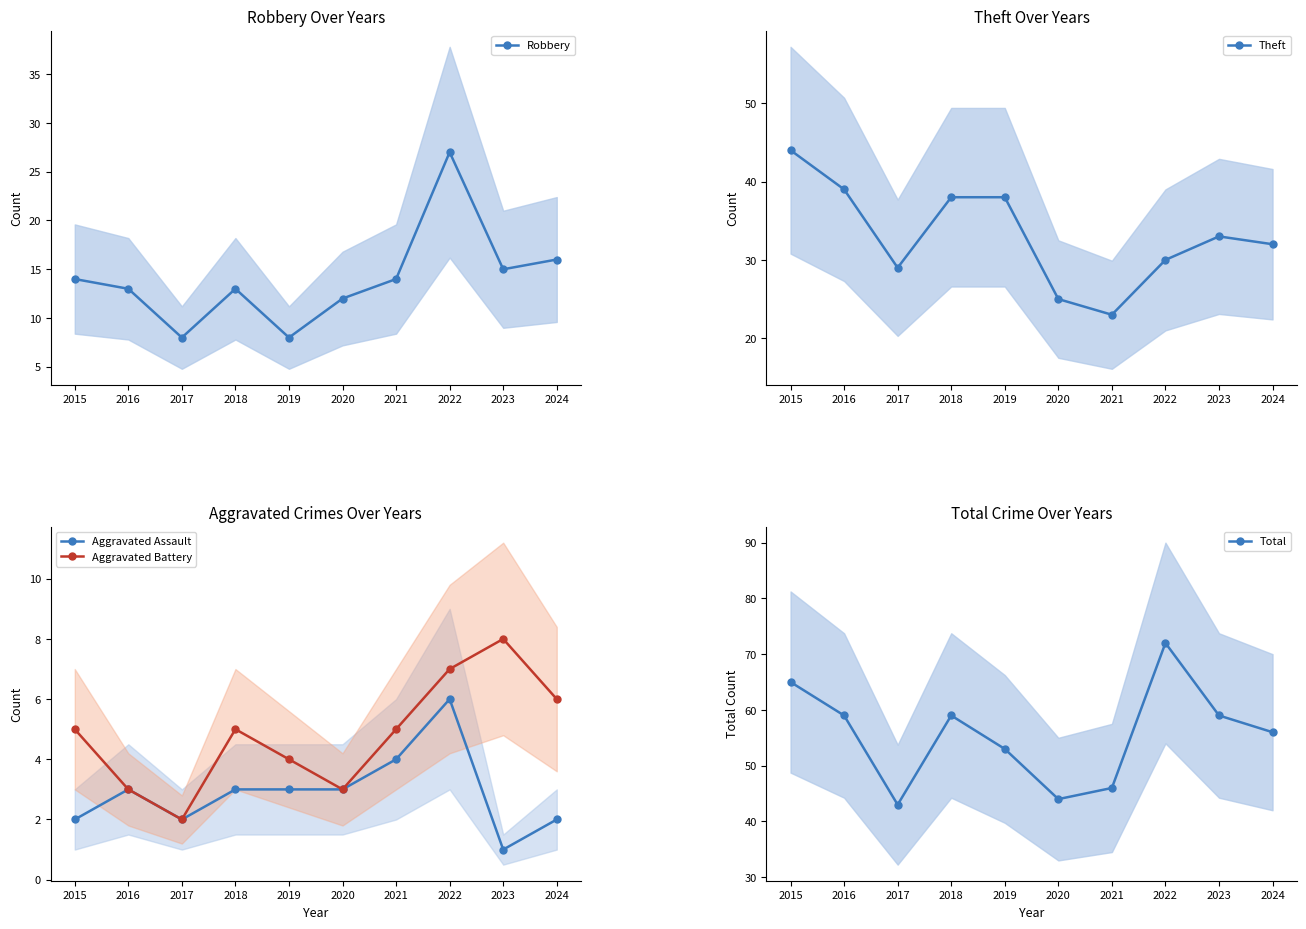

True or false: Aggravated Assault has a value of 1 at 2015.

False